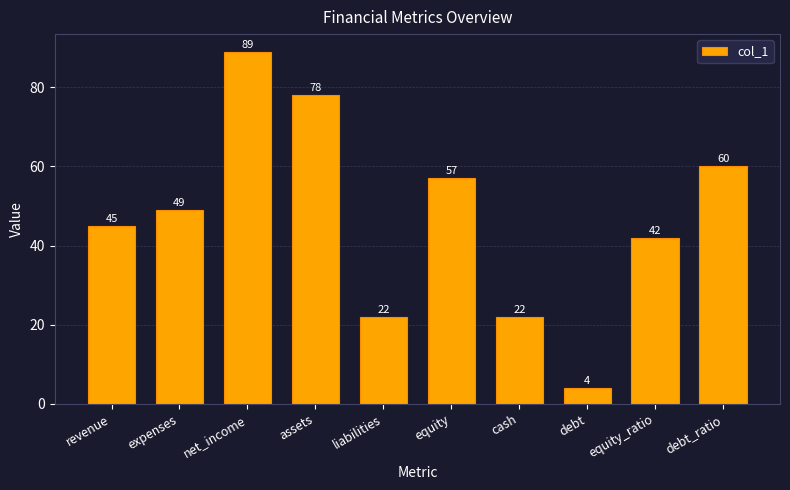

How many categories are shown in the chart?

10